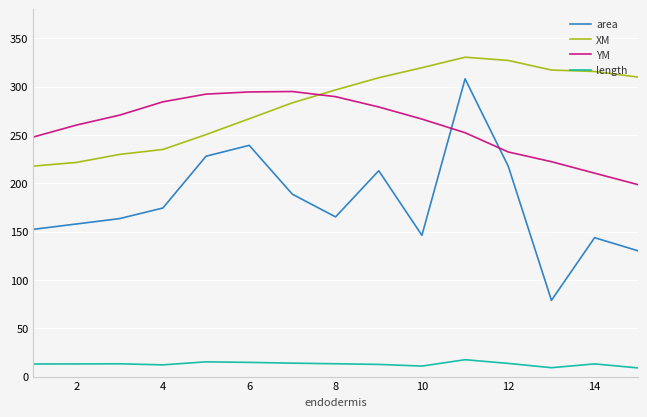

True or false: length and area intersect in this chart.

False